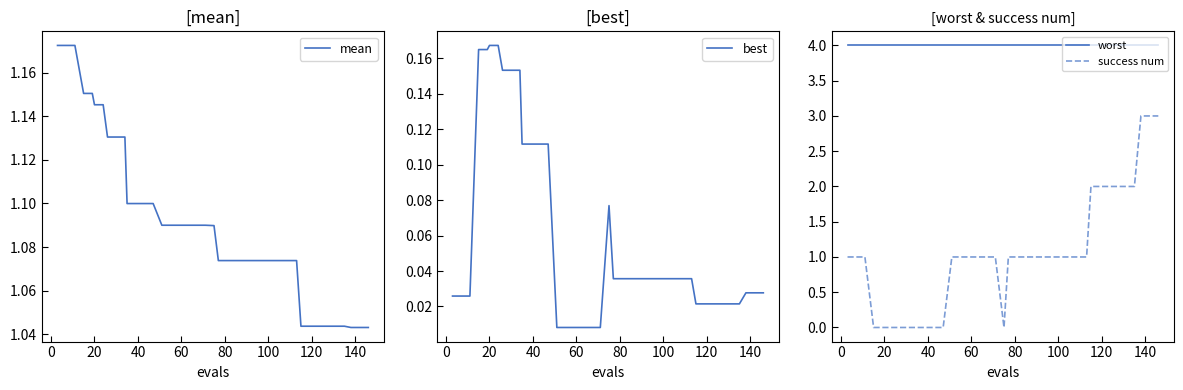

True or false: success num and worst cross at least once.

False